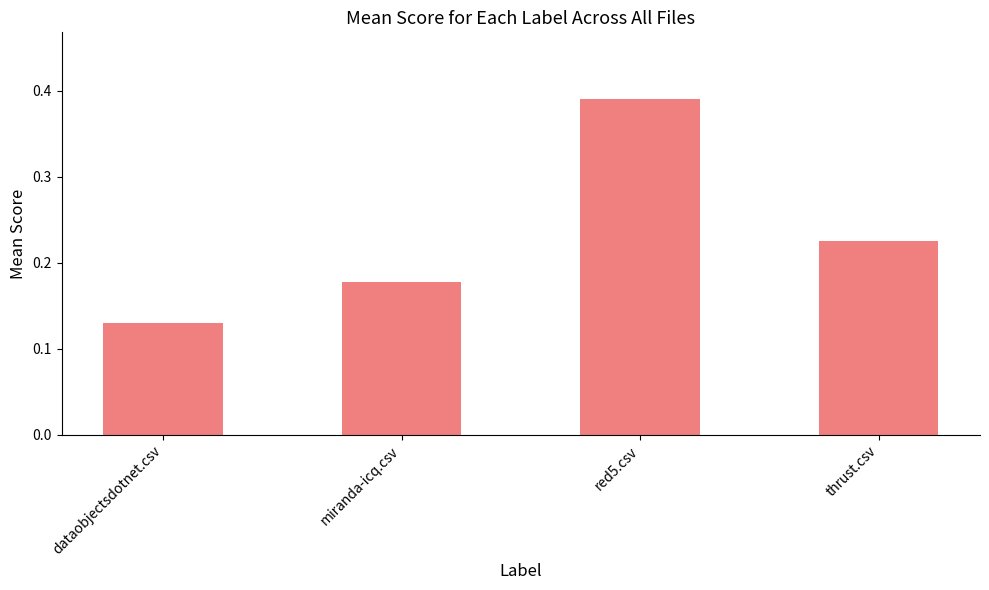

At which category does the chart reach its minimum across all series?

dataobjectsdotnet.csv